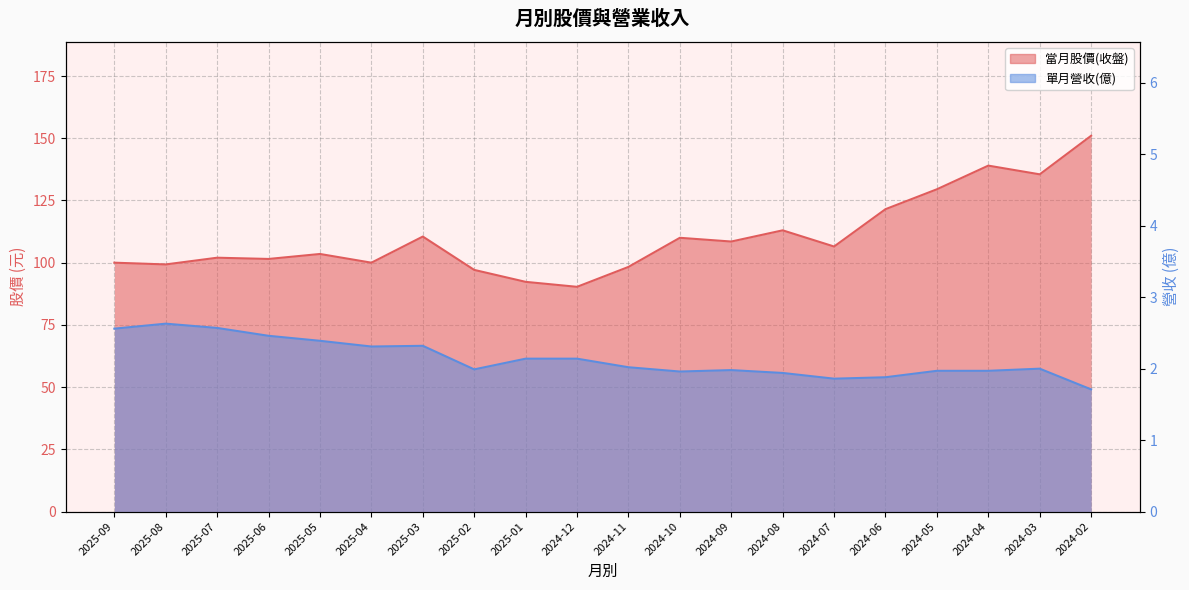

Count the number of categories in the chart.

20